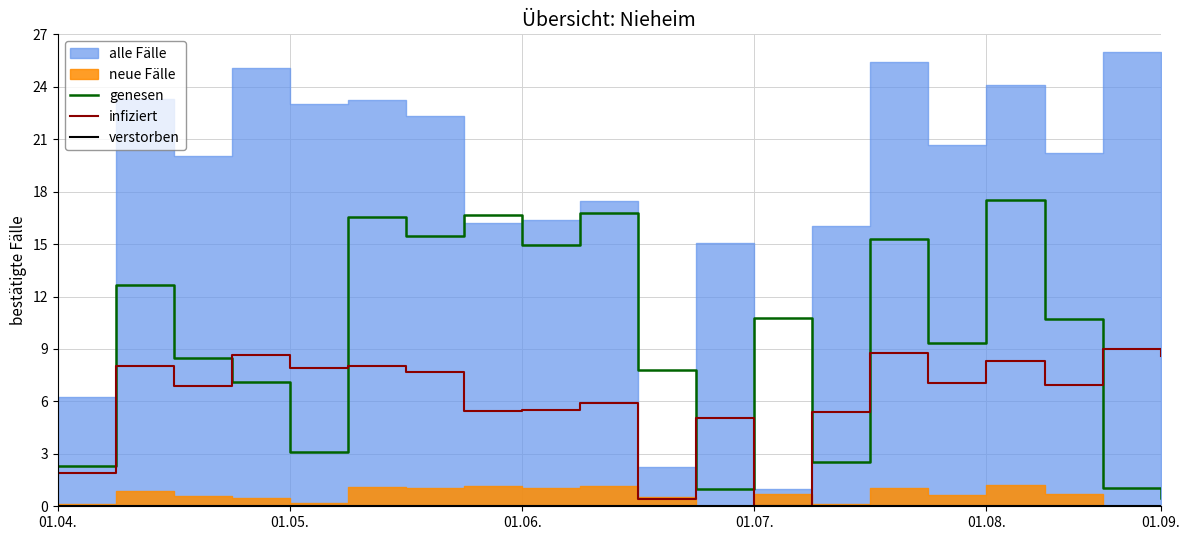

What is the highest value of the infiziert series?

9.0